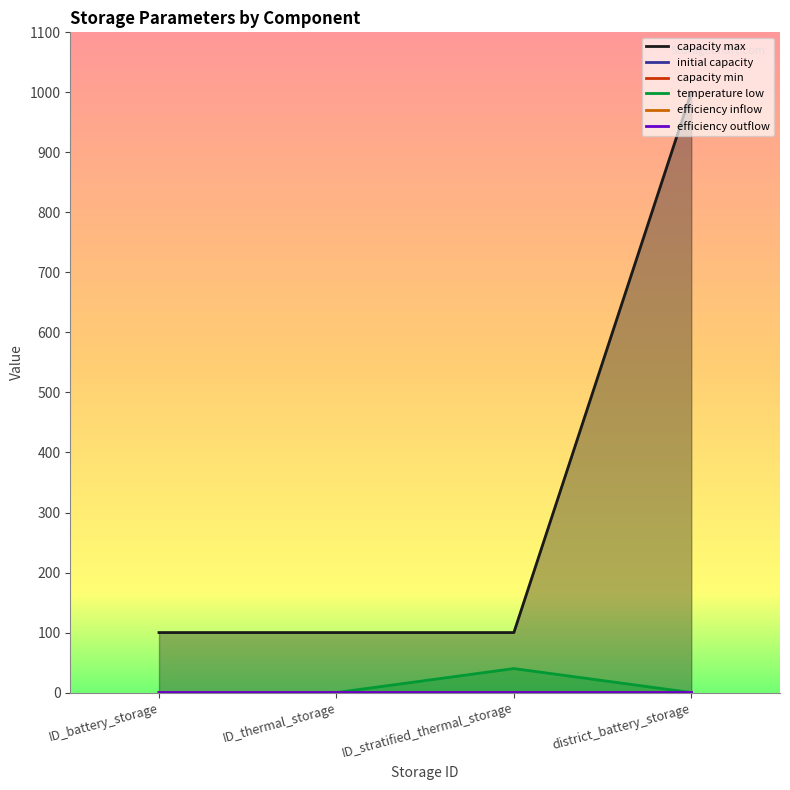

Is it true that temperature low equals 0.2 at ID_thermal_storage?

False